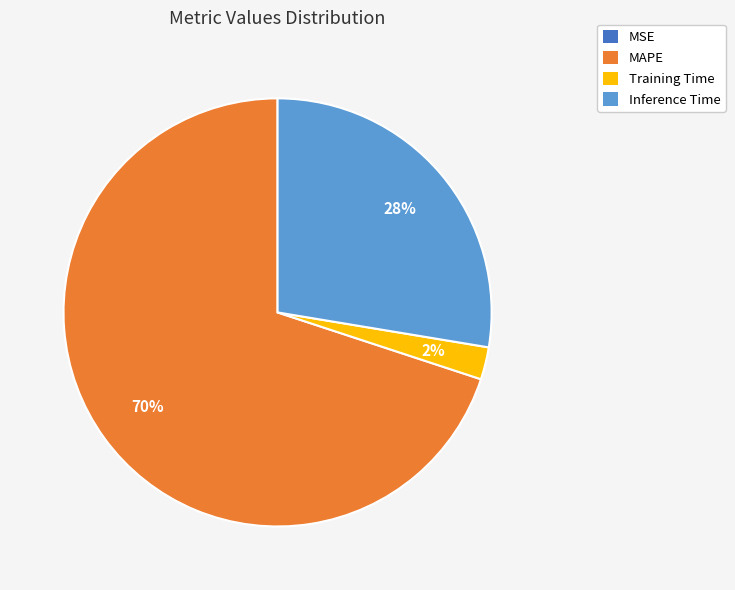

To the nearest percent, what percentage of the pie is Training Time?

2%